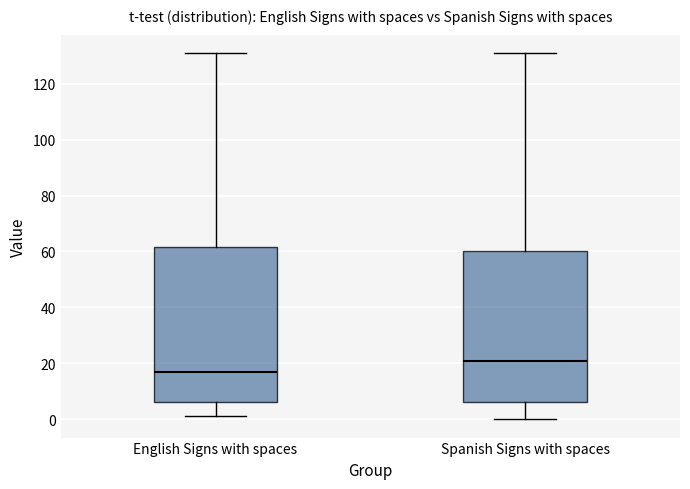

Reading left to right, read every box against the y-axis: the position of its median line, the range the box covers, and the ends of its whiskers. The values are not printed on the chart, so give them approximately, as read against the axis.

English Signs with spaces: median 18, box 6 to 62, whiskers 2 to 132
Spanish Signs with spaces: median 22, box 6 to 60, whiskers 0 to 132